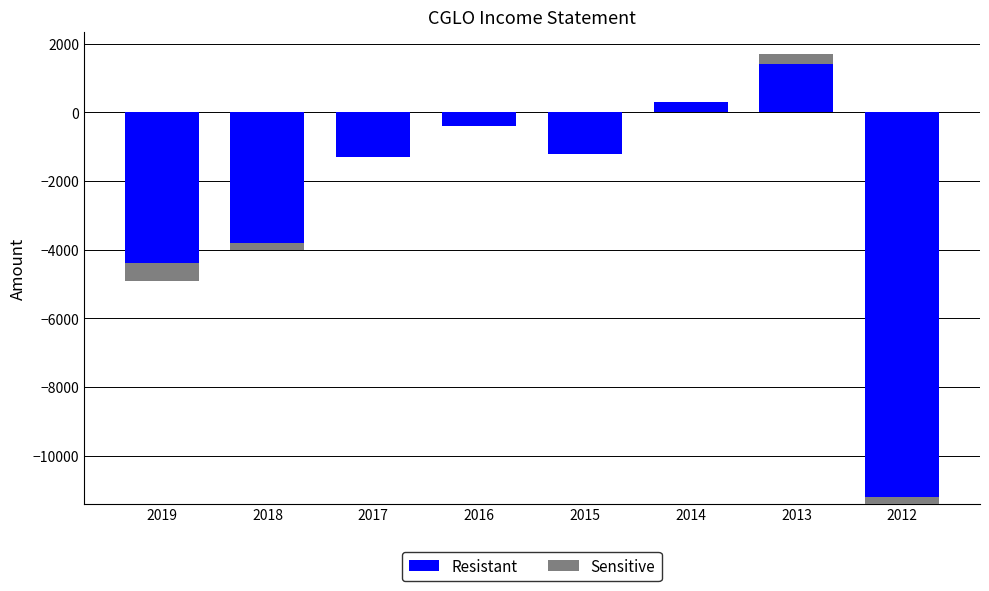

Rank the series by their maximum value, from lowest to highest.

Sensitive, Resistant